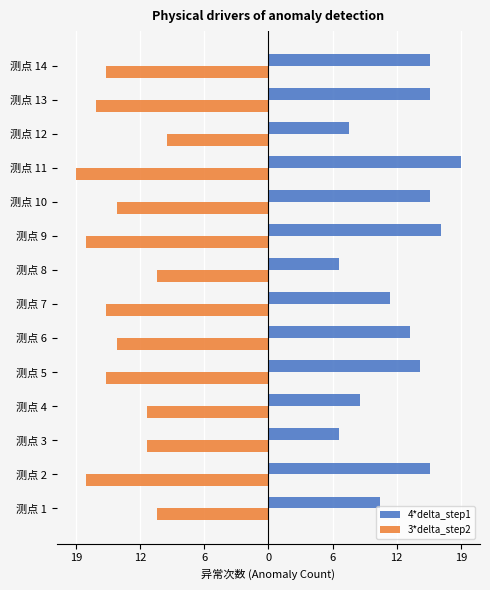

Rank the series by their maximum value, from lowest to highest.

3*delta_step2, 4*delta_step1